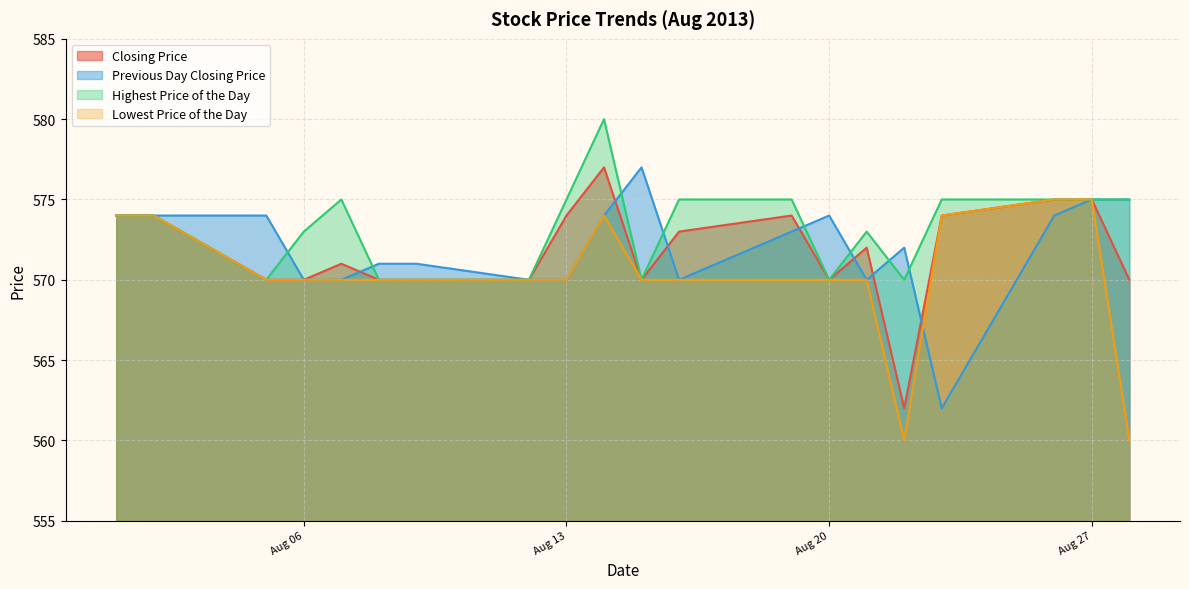

Reading right to left, what are all the values shown in this chart?

Closing Price: 570	575	575	574	562	572	570	574	573	570	577	574	570	570	570	571	570	570	574	574
Previous Day Closing Price: 575	575	574	562	572	570	574	573	570	577	574	570	570	571	571	570	570	574	574	574
Highest Price of the Day: 575	575	575	575	570	573	570	575	575	570	580	575	570	570	570	575	573	570	574	574
Lowest Price of the Day: 560	575	575	574	560	570	570	570	570	570	574	570	570	570	570	570	570	570	574	574